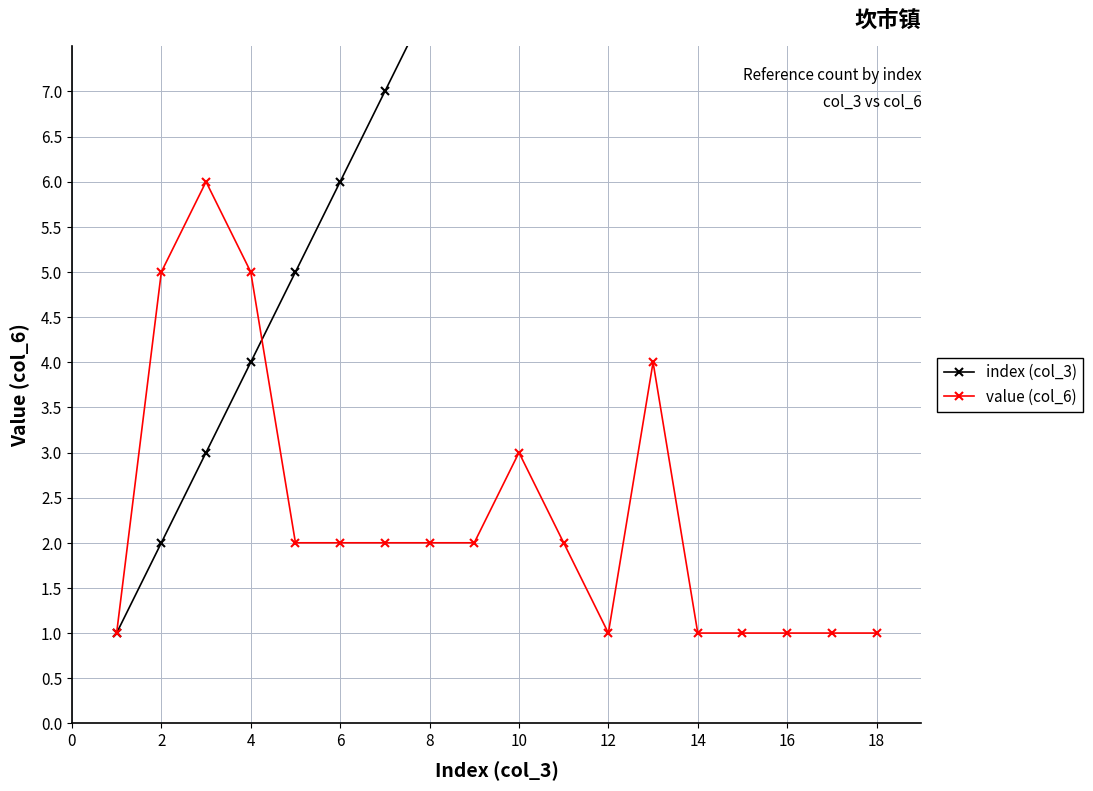

The value of value (col_6) at 10 is 5. True or false?

False